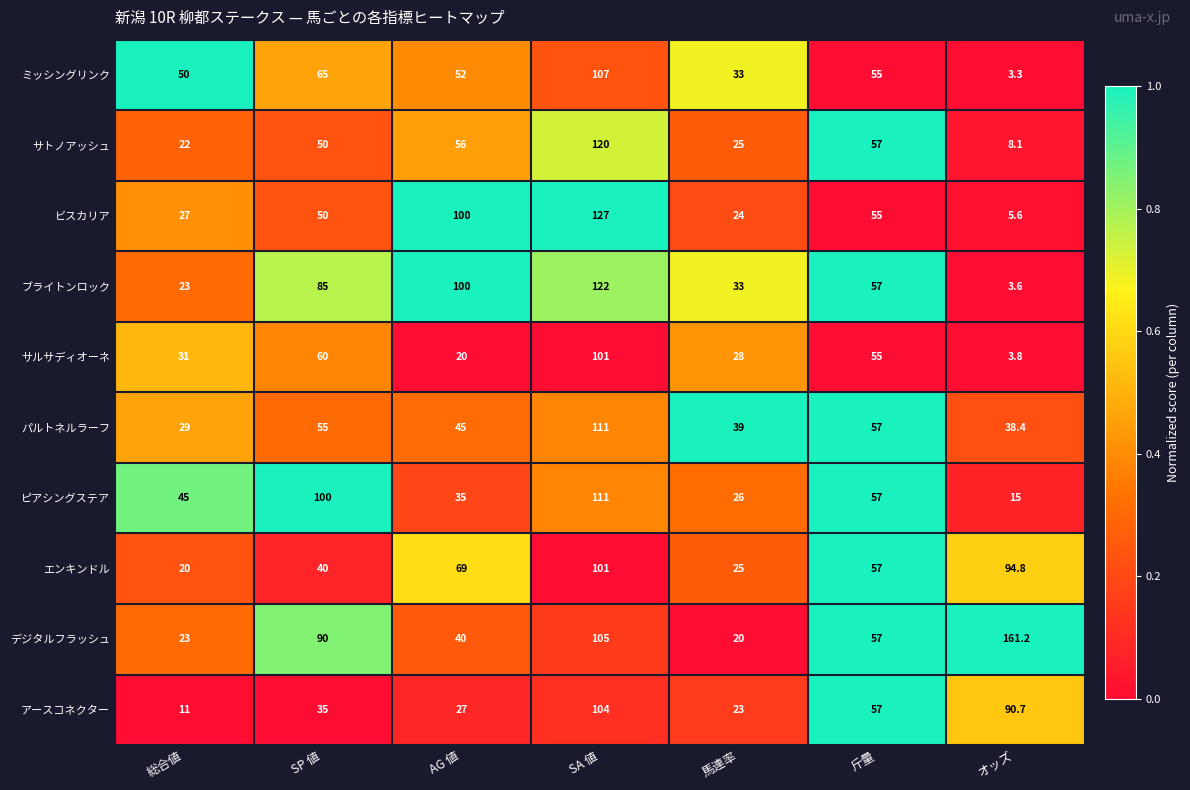

Rank the categories by サルサディオーネ value from lowest to highest.

オッズ, AG 値, 馬連率, 総合値, 斤量, SP 値, SA 値